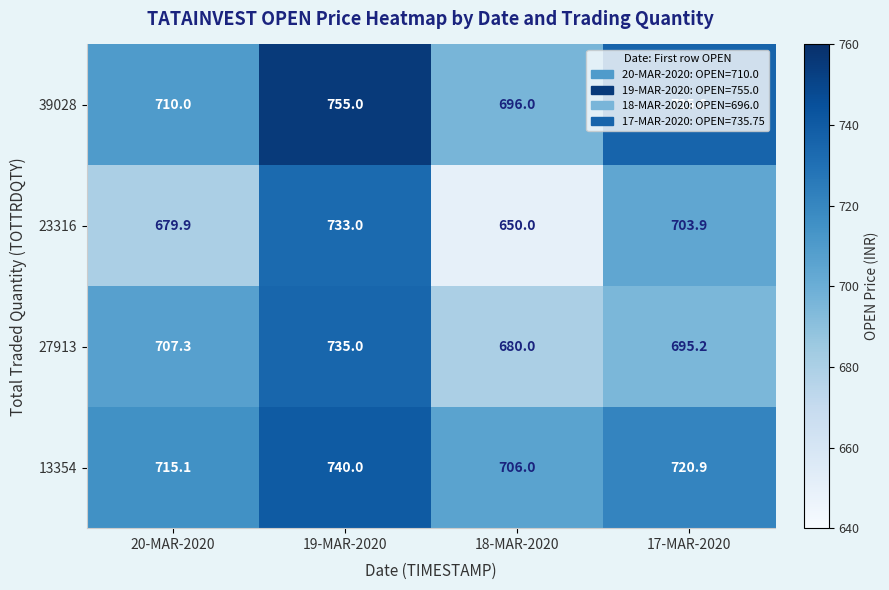

What is the difference between the highest and lowest values at 18-MAR-2020?

56.0